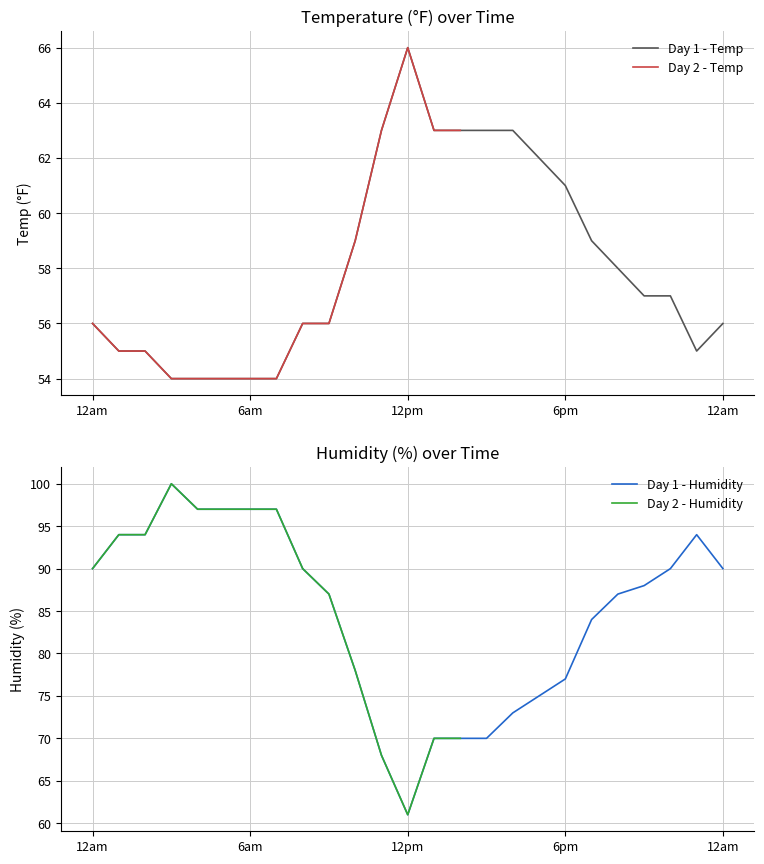

What is the value of the humidity point at the 36th from the left?

78